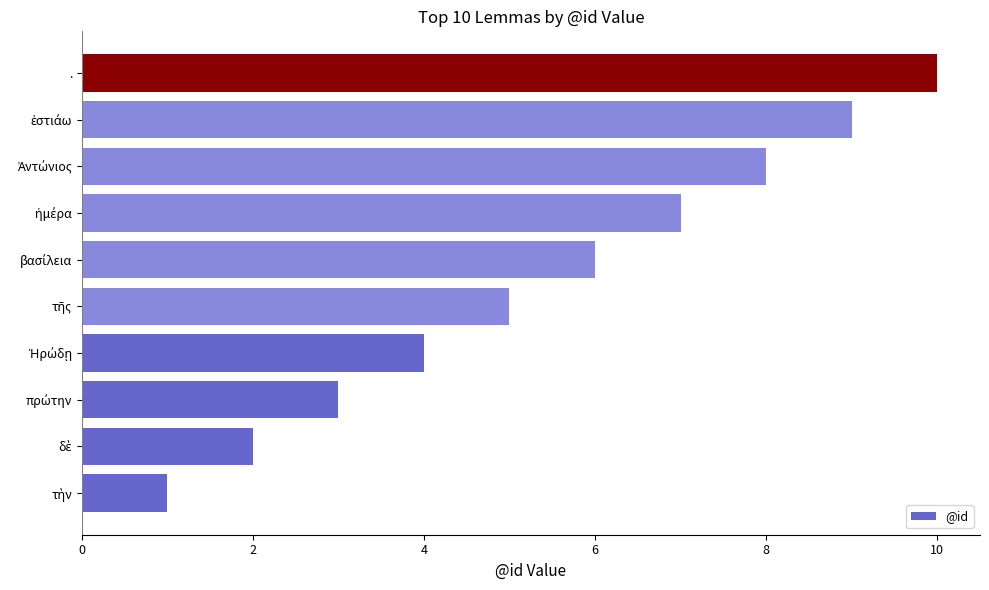

What value does the data have at .?

10